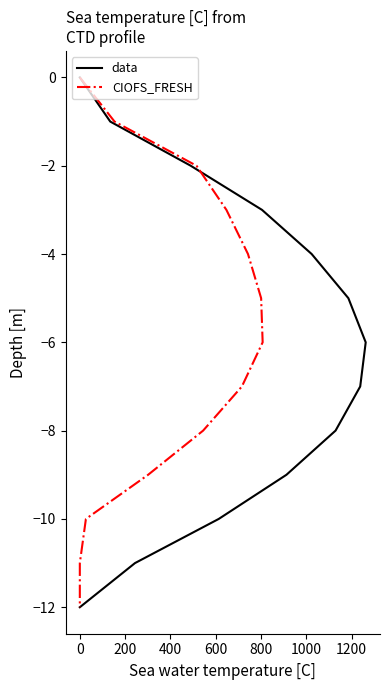

What is the minimum value shown in the chart?

-12